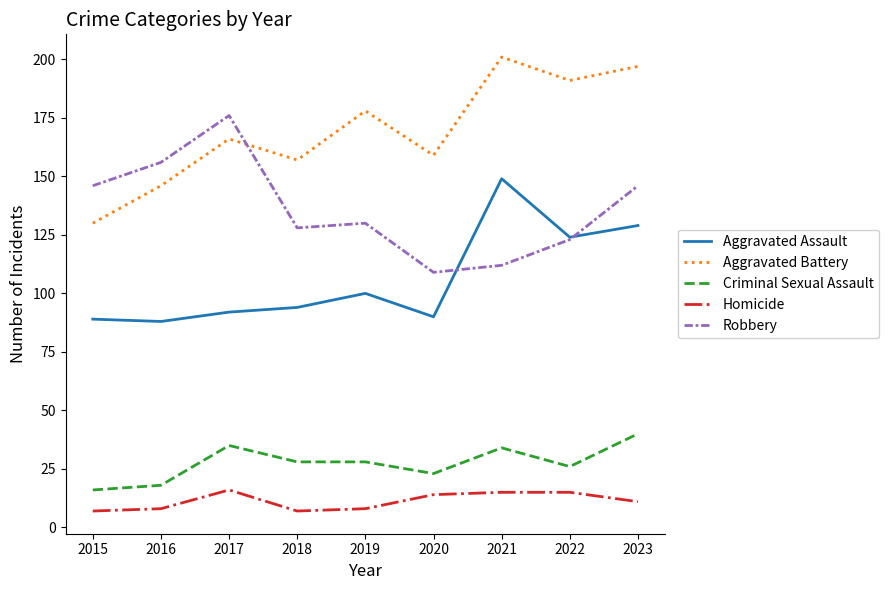

What are all the series names shown in the legend?

Aggravated Assault, Aggravated Battery, Criminal Sexual Assault, Homicide, Robbery